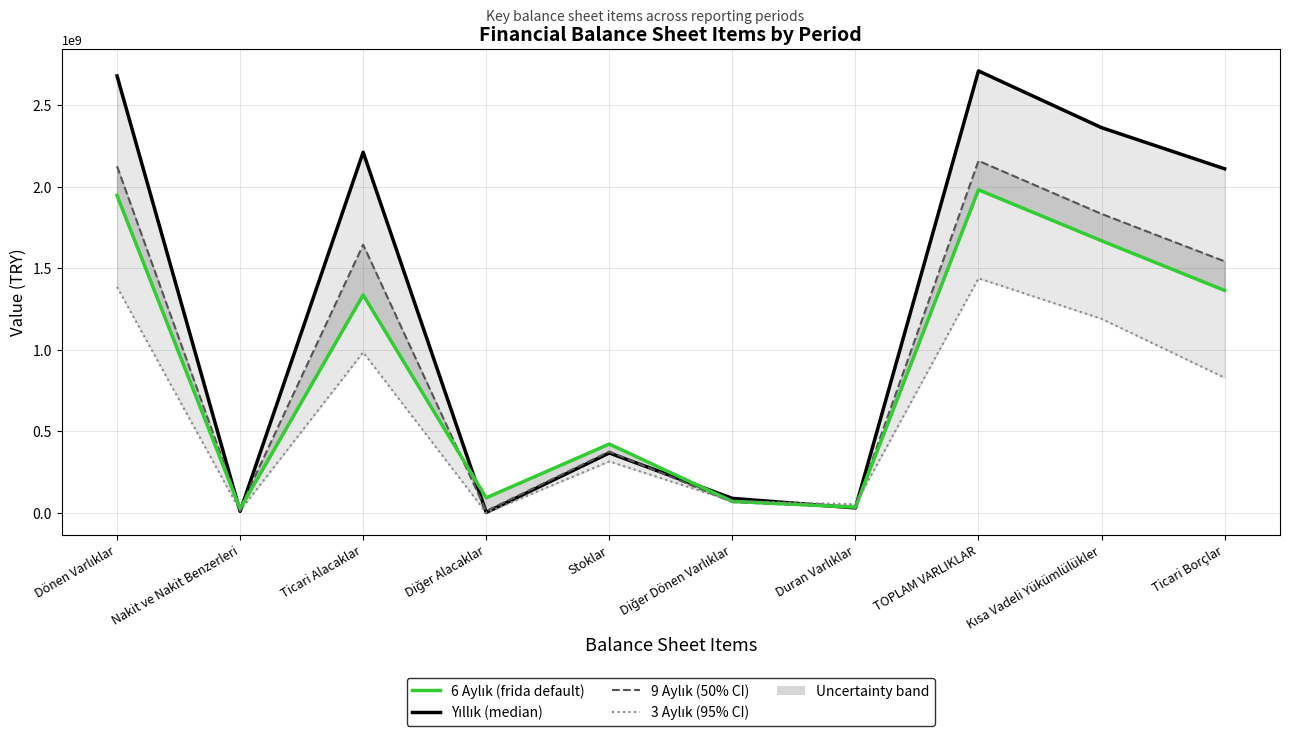

Reading left to right, what are all the values shown in this chart?

Yıllık: Dönen Varlıklar=2681445100	Nakit ve Nakit Benzerleri=9340534	Ticari Alacaklar=2212969921	Diğer Alacaklar=2841237	Stoklar=367455910	Diğer Dönen Varlıklar=88837498	Duran Varlıklar=30279648	TOPLAM VARLIKLAR=2711724748	Kısa Vadeli Yükümlülükler=2363588631	Ticari Borçlar=2111239181
9 Aylık: Dönen Varlıklar=2127083830	Nakit ve Nakit Benzerleri=28360402	Ticari Alacaklar=1645456041	Diğer Alacaklar=11262650	Stoklar=376112916	Diğer Dönen Varlıklar=65891821	Duran Varlıklar=33089209	TOPLAM VARLIKLAR=2160173039	Kısa Vadeli Yükümlülükler=1834401743	Ticari Borçlar=1543337191
6 Aylık: Dönen Varlıklar=1947564903	Nakit ve Nakit Benzerleri=25124426	Ticari Alacaklar=1337286500	Diğer Alacaklar=92419299	Stoklar=422128655	Diğer Dönen Varlıklar=70606023	Duran Varlıklar=34898786	TOPLAM VARLIKLAR=1982463689	Kısa Vadeli Yükümlülükler=1669600412	Ticari Borçlar=1364721900
3 Aylık: Dönen Varlıklar=1386507928	Nakit ve Nakit Benzerleri=13836927	Ticari Alacaklar=985313495	Diğer Alacaklar=353936	Stoklar=315473168	Diğer Dönen Varlıklar=71530402	Duran Varlıklar=53014730	TOPLAM VARLIKLAR=1439522658	Kısa Vadeli Yükümlülükler=1190690149	Ticari Borçlar=829644253